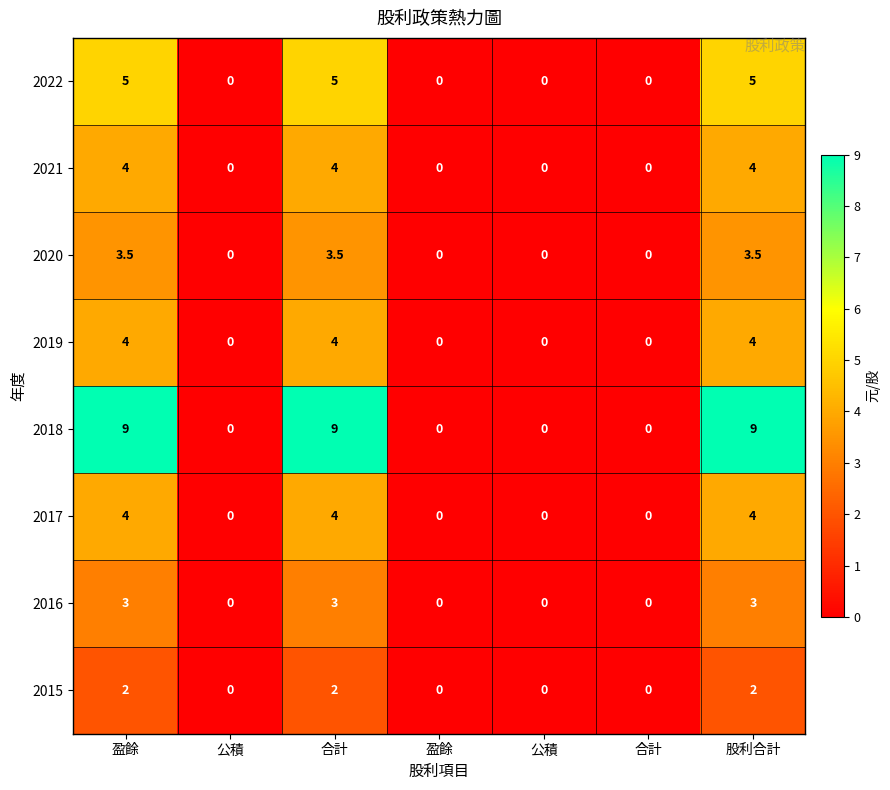

How many values in 2016 are above zero?

3